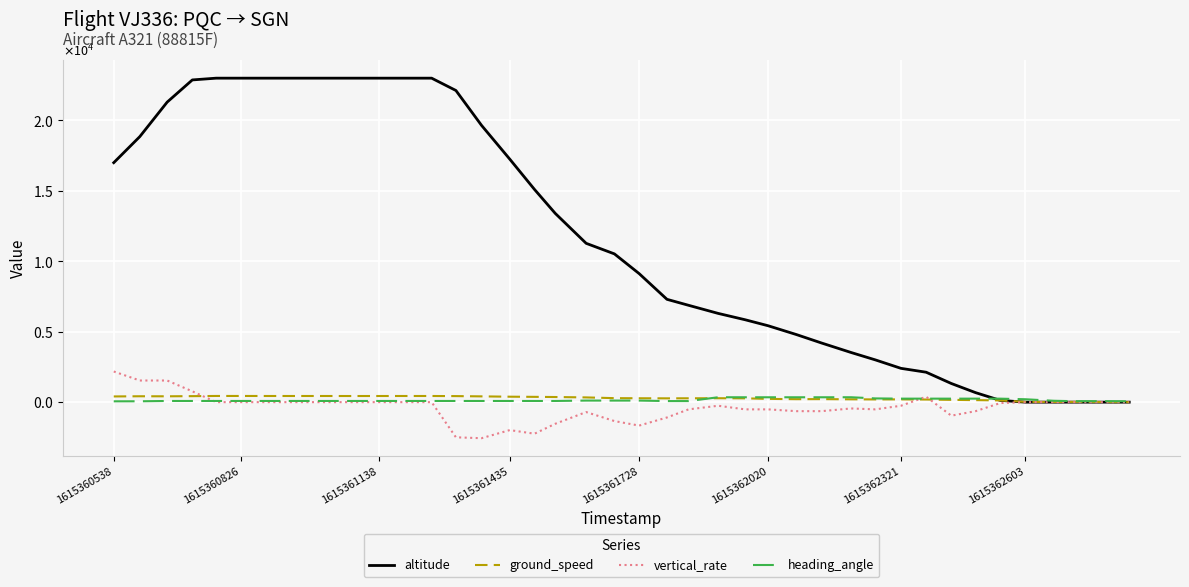

Does the chart display data point markers on the line(s)?

No